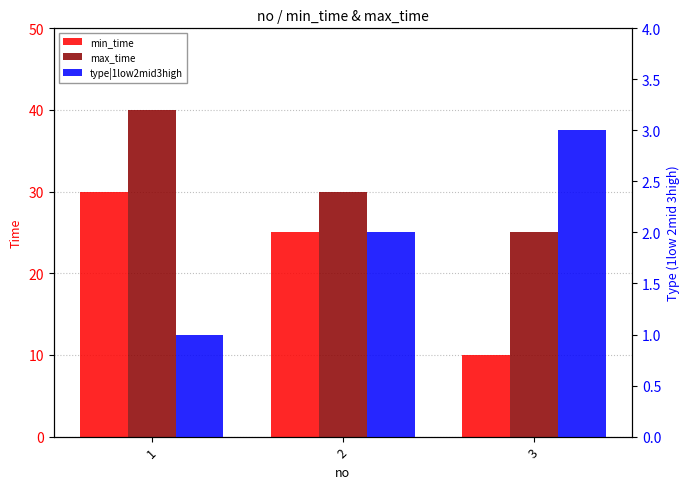

Reading left to right, extract all data points from this chart.

min_time: 30	25	10
max_time: 40	30	25
type|1low2mid3high: 1	2	3